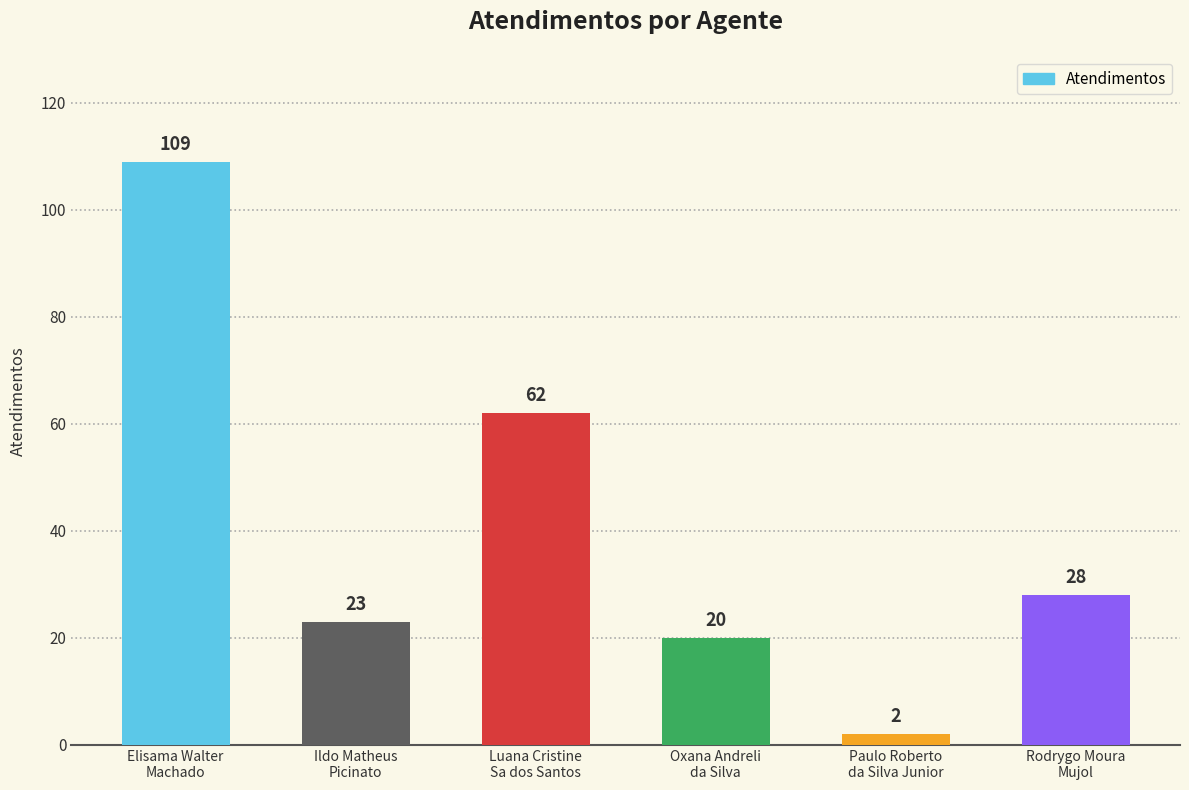

What is the difference between the maximum and second lowest values?

89